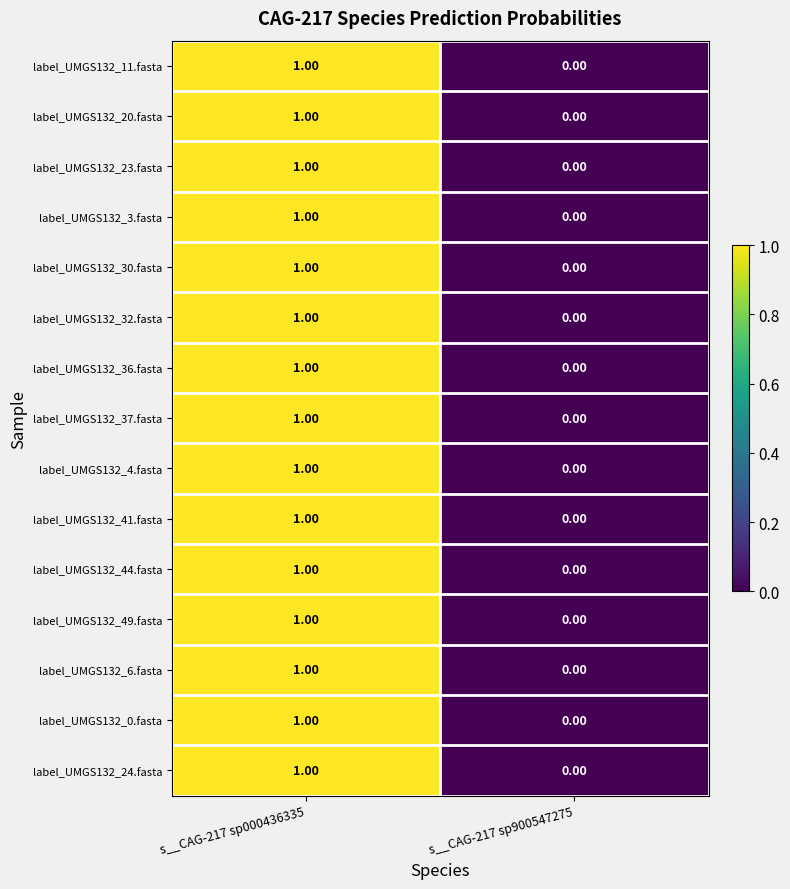

What is the total value across all series at s__CAG-217 sp000436335?

15